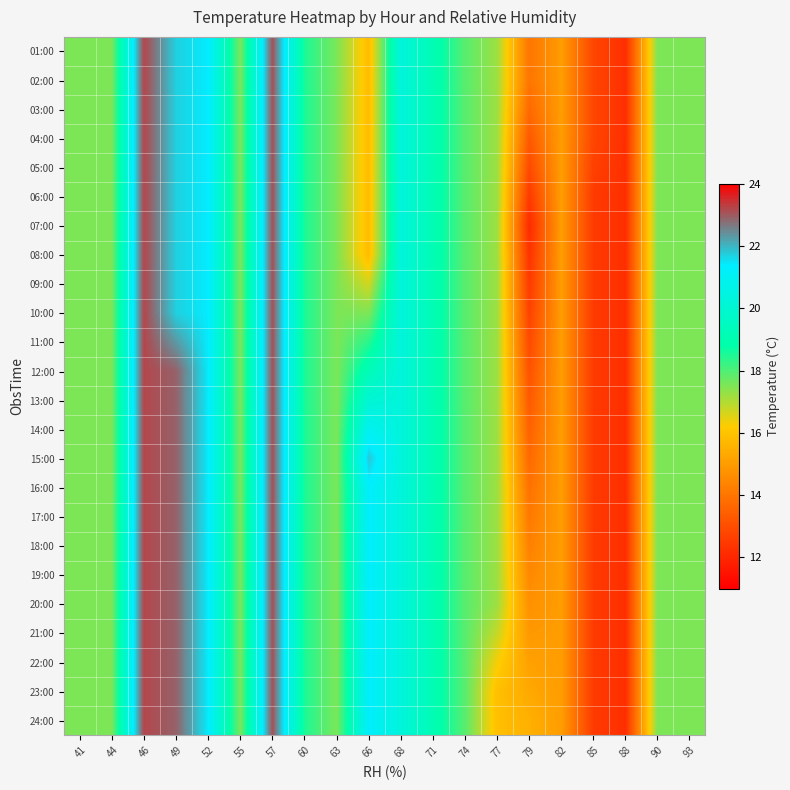

Reading right to left, what are all the values shown in this chart?

01:00: 93=17.5	90=17.5	88=12.2	85=12.8	82=15.0	79=14.0	77=17.2	74=17.9	71=19.1	68=20.3	66=15.8	63=17.5	60=18.5	57=23.1	55=17.5	52=21.4	49=21.7	46=23.2	44=17.5	41=17.5
02:00: 93=17.5	90=17.5	88=12.2	85=12.8	82=15.0	79=14.0	77=17.2	74=17.9	71=19.1	68=20.3	66=15.8	63=17.5	60=18.5	57=23.1	55=17.5	52=21.4	49=21.7	46=23.2	44=17.5	41=17.5
03:00: 93=17.5	90=17.5	88=12.2	85=12.8	82=15.0	79=13.7	77=17.2	74=17.9	71=19.1	68=20.3	66=15.8	63=17.5	60=18.5	57=23.1	55=17.5	52=21.4	49=21.7	46=23.2	44=17.5	41=17.5
04:00: 93=17.5	90=17.5	88=12.2	85=12.8	82=15.0	79=13.3	77=17.2	74=17.9	71=19.1	68=20.3	66=15.8	63=17.5	60=18.5	57=23.1	55=17.5	52=21.4	49=21.7	46=23.2	44=17.5	41=17.5
05:00: 93=17.5	90=17.5	88=12.2	85=12.7	82=15.0	79=12.9	77=17.2	74=17.9	71=19.1	68=20.3	66=15.8	63=17.5	60=18.5	57=23.1	55=17.5	52=21.4	49=21.7	46=23.2	44=17.5	41=17.5
06:00: 93=17.5	90=17.5	88=12.2	85=12.5	82=15.0	79=12.5	77=17.2	74=17.9	71=19.1	68=20.3	66=15.8	63=17.5	60=18.5	57=23.1	55=17.5	52=21.4	49=21.7	46=23.2	44=17.5	41=17.5
07:00: 93=17.5	90=17.5	88=12.2	85=12.5	82=15.0	79=12.1	77=17.2	74=17.9	71=19.1	68=20.3	66=15.8	63=17.5	60=18.5	57=23.1	55=17.5	52=21.4	49=21.7	46=23.2	44=17.5	41=17.5
08:00: 93=17.5	90=17.5	88=12.2	85=12.5	82=15.0	79=12.3	77=17.2	74=17.9	71=19.1	68=20.3	66=15.8	63=17.5	60=18.5	57=23.1	55=17.5	52=21.4	49=21.7	46=23.2	44=17.5	41=17.5
09:00: 93=17.5	90=17.5	88=12.2	85=12.5	82=15.0	79=12.5	77=17.2	74=17.9	71=19.1	68=20.3	66=16.7	63=17.5	60=18.5	57=23.1	55=17.5	52=21.4	49=21.7	46=23.2	44=17.5	41=17.5
10:00: 93=17.5	90=17.5	88=12.2	85=12.5	82=15.0	79=12.7	77=17.2	74=17.9	71=19.1	68=20.3	66=17.5	63=17.5	60=18.5	57=23.1	55=17.5	52=21.4	49=21.7	46=23.2	44=17.5	41=17.5
11:00: 93=17.5	90=17.5	88=12.2	85=12.5	82=15.0	79=12.9	77=17.2	74=17.9	71=19.1	68=20.3	66=18.4	63=17.5	60=18.5	57=23.1	55=17.5	52=21.4	49=22.3	46=23.2	44=17.5	41=17.5
12:00: 93=17.5	90=17.5	88=12.2	85=12.5	82=15.0	79=13.1	77=17.2	74=17.9	71=19.1	68=20.3	66=19.2	63=17.5	60=18.5	57=23.1	55=17.5	52=21.4	49=22.9	46=23.2	44=17.5	41=17.5
13:00: 93=17.5	90=17.5	88=12.2	85=12.5	82=15.0	79=13.3	77=17.2	74=17.9	71=19.1	68=20.3	66=20.1	63=17.5	60=18.5	57=23.1	55=17.5	52=21.4	49=22.9	46=23.2	44=17.5	41=17.5
14:00: 93=17.5	90=17.5	88=12.2	85=12.5	82=15.0	79=13.5	77=17.2	74=17.9	71=19.1	68=20.3	66=20.9	63=17.5	60=18.5	57=23.1	55=17.5	52=21.4	49=22.9	46=23.2	44=17.5	41=17.5
15:00: 93=17.5	90=17.5	88=12.2	85=12.5	82=15.0	79=13.7	77=17.2	74=17.9	71=19.1	68=20.3	66=21.8	63=17.5	60=18.5	57=23.1	55=17.5	52=21.4	49=22.9	46=23.2	44=17.5	41=17.5
16:00: 93=17.5	90=17.5	88=12.2	85=12.5	82=15.0	79=13.9	77=17.2	74=17.9	71=19.1	68=20.3	66=21.3	63=17.5	60=18.5	57=23.1	55=17.5	52=21.4	49=22.9	46=23.2	44=17.5	41=17.5
17:00: 93=17.5	90=17.5	88=12.2	85=12.5	82=15.0	79=14.1	77=17.2	74=17.9	71=19.1	68=20.3	66=21.3	63=17.5	60=18.5	57=23.1	55=17.5	52=21.4	49=22.9	46=23.2	44=17.5	41=17.5
18:00: 93=17.5	90=17.5	88=12.2	85=12.5	82=15.0	79=14.3	77=17.2	74=17.9	71=19.1	68=20.3	66=21.3	63=17.5	60=18.5	57=23.1	55=17.5	52=21.4	49=22.9	46=23.2	44=17.5	41=17.5
19:00: 93=17.5	90=17.5	88=12.2	85=12.5	82=15.0	79=14.5	77=17.2	74=17.9	71=19.1	68=20.3	66=21.3	63=17.5	60=18.5	57=23.1	55=17.5	52=21.4	49=22.9	46=23.2	44=17.5	41=17.5
20:00: 93=17.5	90=17.5	88=12.2	85=12.5	82=15.0	79=14.7	77=17.2	74=17.9	71=19.1	68=20.3	66=21.3	63=17.5	60=18.5	57=23.1	55=17.5	52=21.4	49=22.9	46=23.2	44=17.5	41=17.5
21:00: 93=17.5	90=17.5	88=12.2	85=12.5	82=15.0	79=14.9	77=16.8	74=17.9	71=19.1	68=20.3	66=21.3	63=17.5	60=18.5	57=23.1	55=17.5	52=21.4	49=22.9	46=23.2	44=17.5	41=17.5
22:00: 93=17.5	90=17.5	88=12.2	85=12.5	82=15.0	79=15.1	77=16.3	74=17.9	71=19.1	68=20.3	66=21.3	63=17.5	60=18.5	57=23.1	55=17.5	52=21.4	49=22.9	46=23.2	44=17.5	41=17.5
23:00: 93=17.5	90=17.5	88=12.2	85=12.5	82=15.0	79=15.3	77=15.9	74=17.9	71=19.1	68=20.3	66=21.3	63=17.5	60=18.5	57=23.1	55=17.5	52=21.4	49=22.9	46=23.2	44=17.5	41=17.5
24:00: 93=17.5	90=17.5	88=12.2	85=12.5	82=15.0	79=15.5	77=15.9	74=17.9	71=19.1	68=20.3	66=21.3	63=17.5	60=18.5	57=23.1	55=17.5	52=21.4	49=22.9	46=23.2	44=17.5	41=17.5